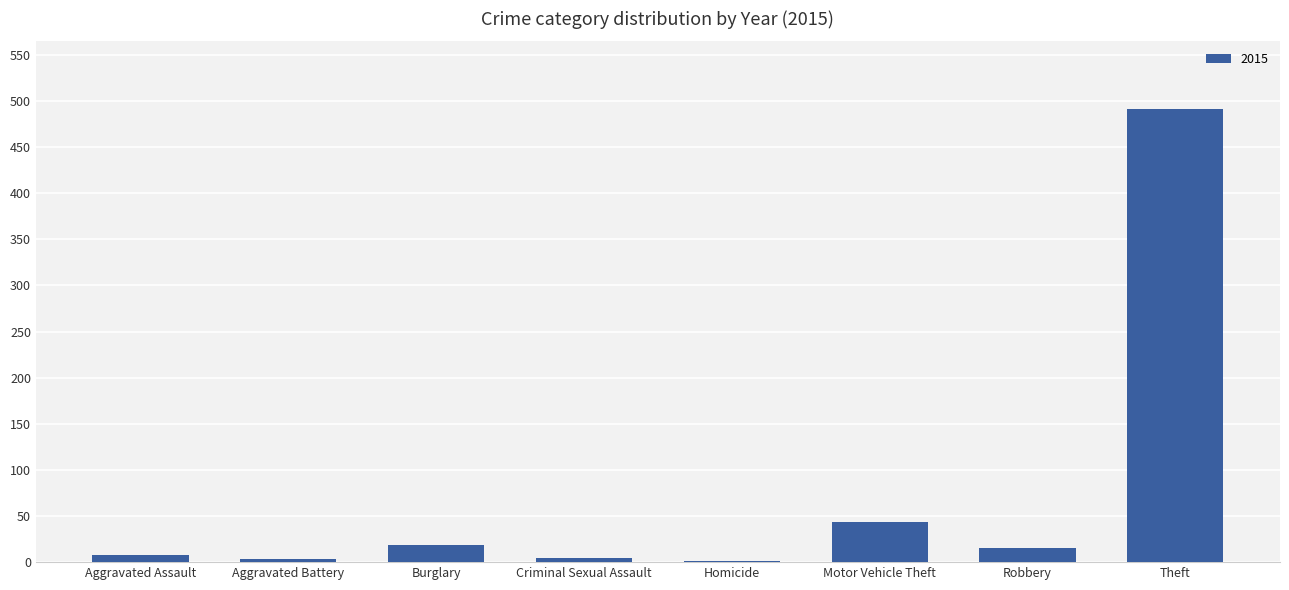

True or false: the data shows 19 at Burglary.

True